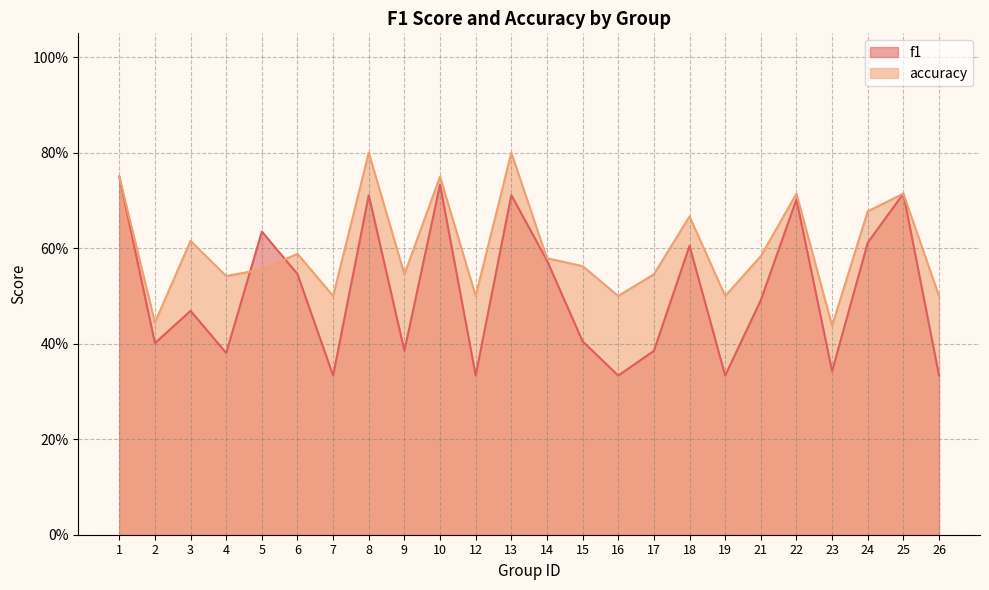

Between 8 and 23, which series saw the biggest shift?

f1